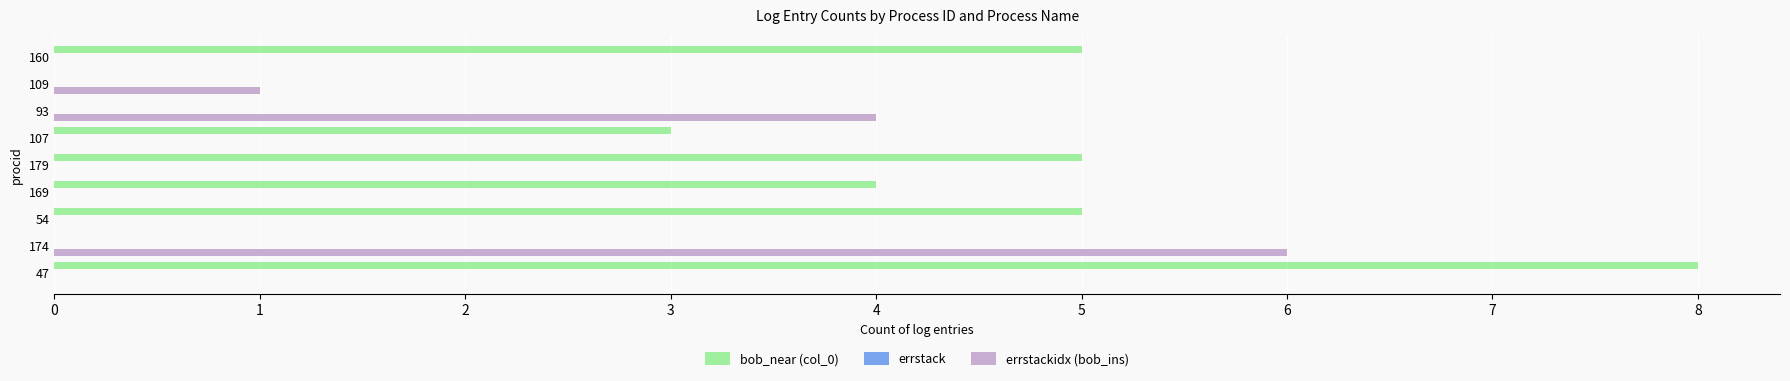

Which category has the highest value in the errstackidx (bob_ins) series?

174